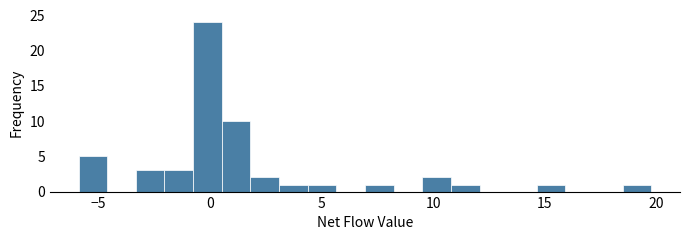

Read against the x-axis, roughly where is the centre of the tallest bar?

0.0